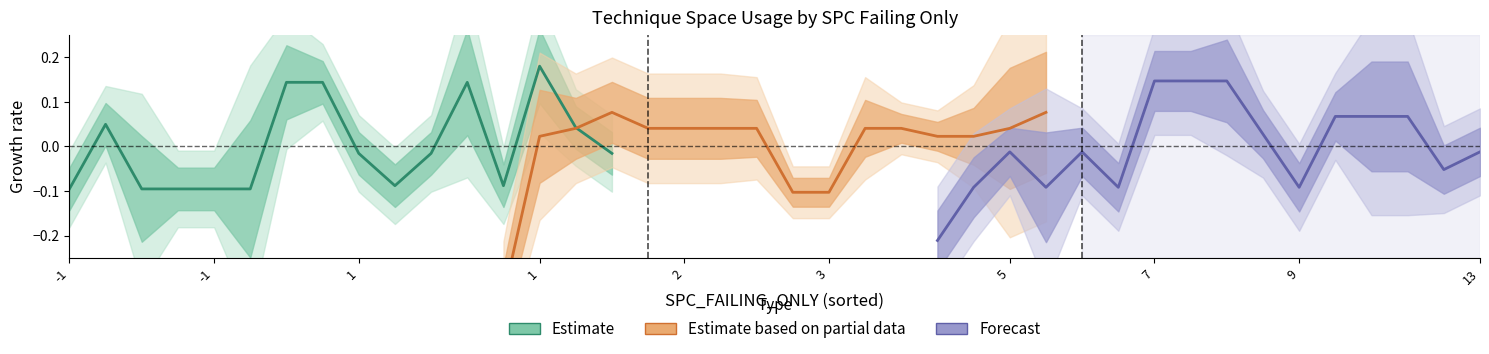

What is the label of the 10th point from the left?

13